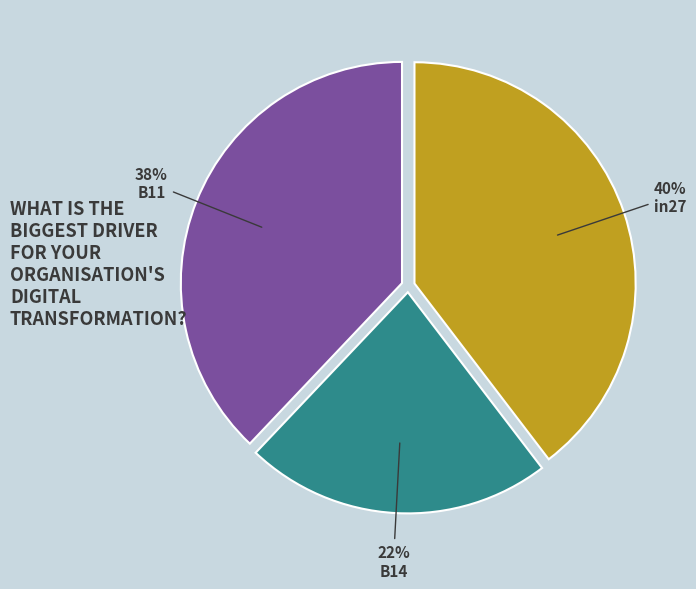

Combined, do B11 and in27 account for over 50%?

Yes